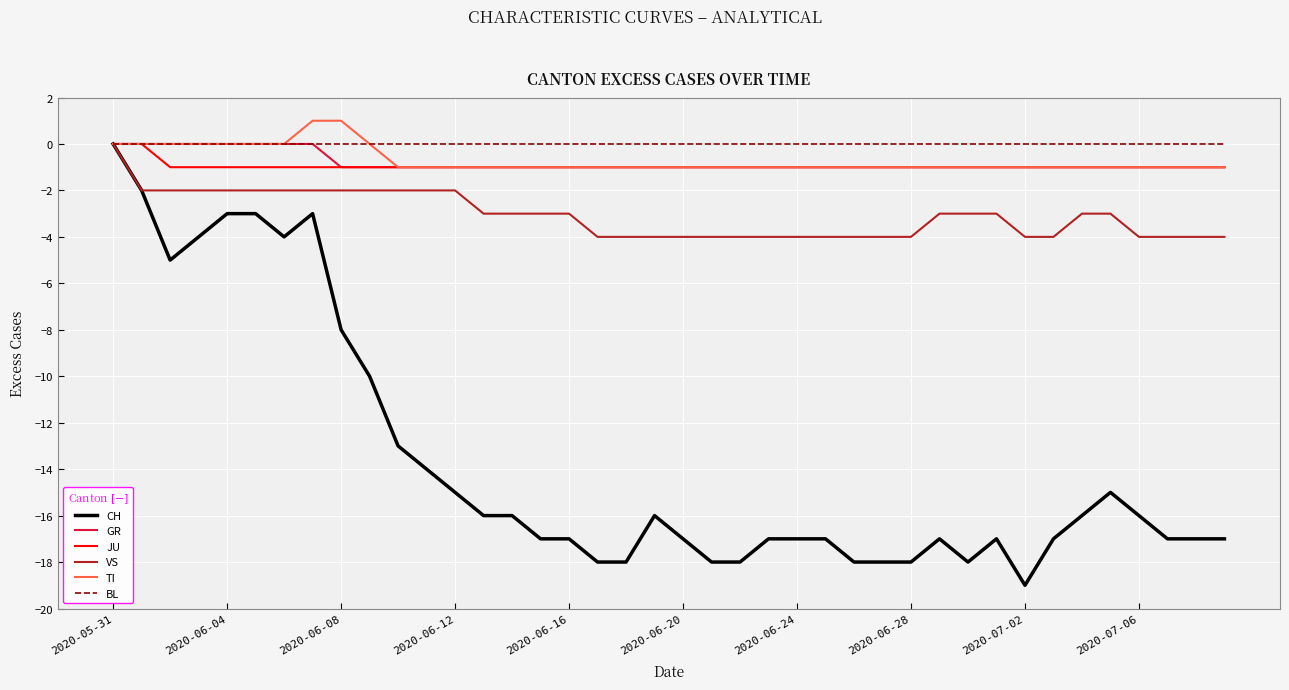

What is the minimum value shown in the chart?

-19